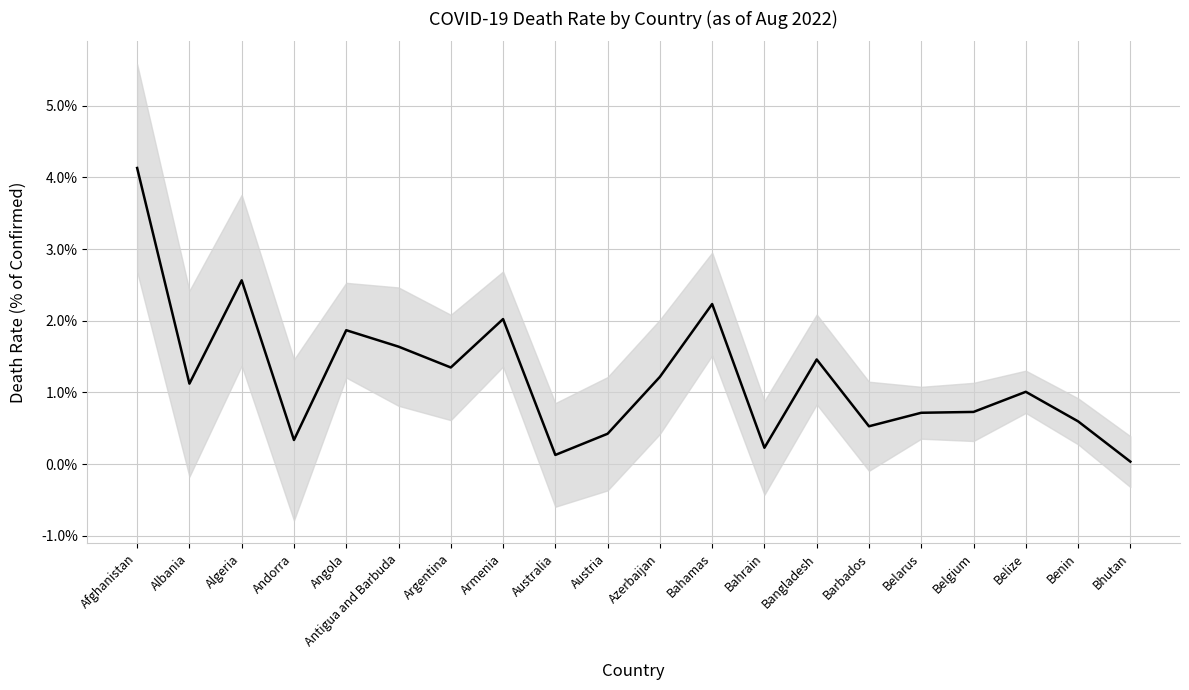

Reading left to right, what are all the values shown in this chart?

4.1	1.1	2.6	0.3	1.9	1.6	1.3	2.0	0.1	0.4	1.2	2.2	0.2	1.5	0.5	0.7	0.7	1.0	0.6	0.0